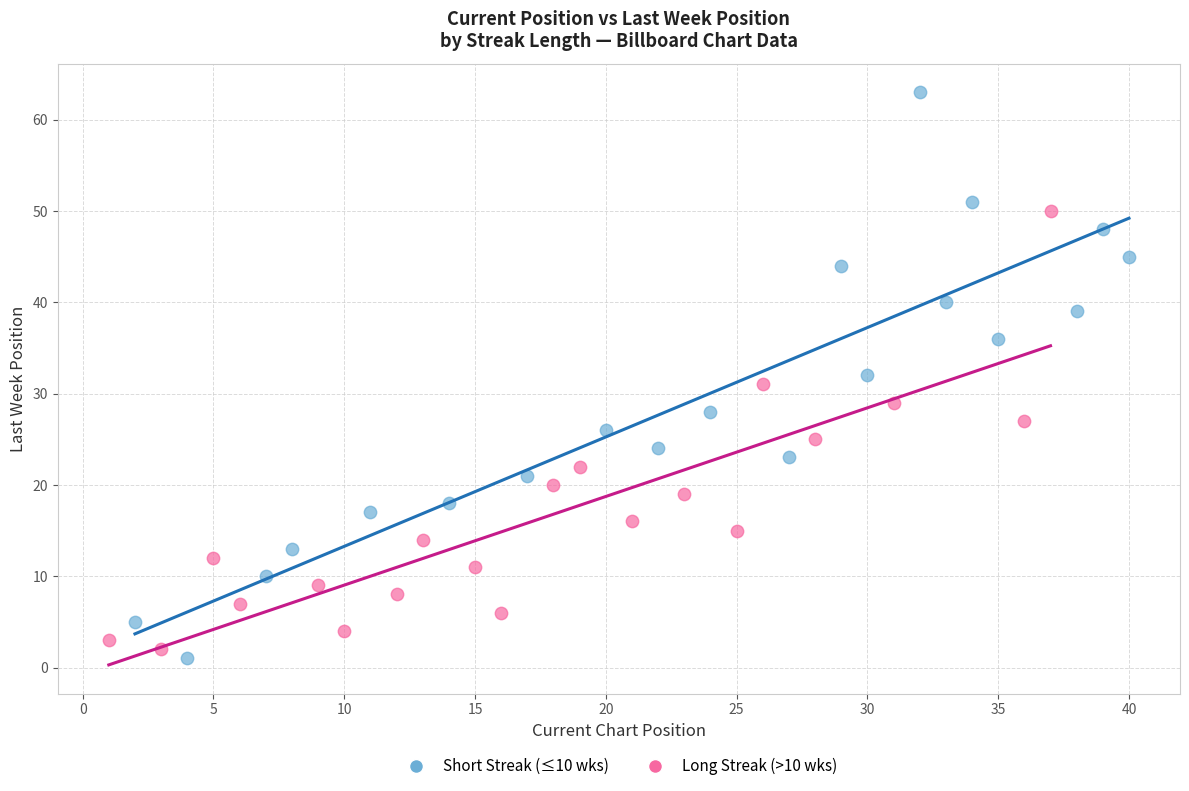

Which series reaches the maximum Y coordinate?

Short Streak (≤10 wks)